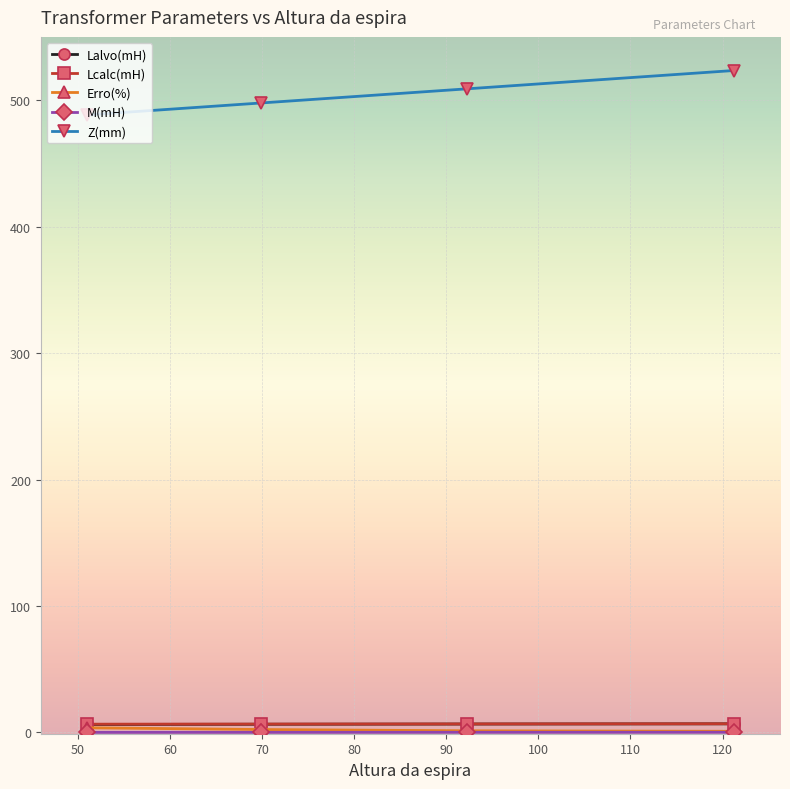

What is the greatest value displayed?

523.4